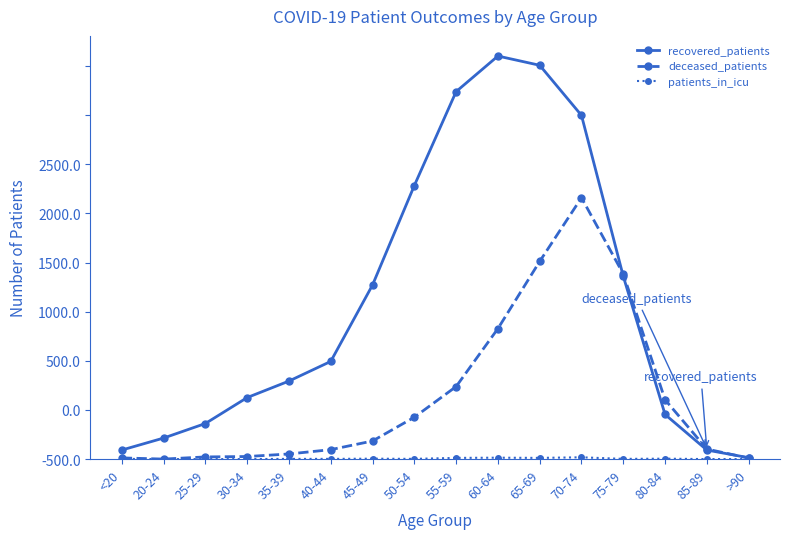

Is this an area chart (filled region under the line)?

No